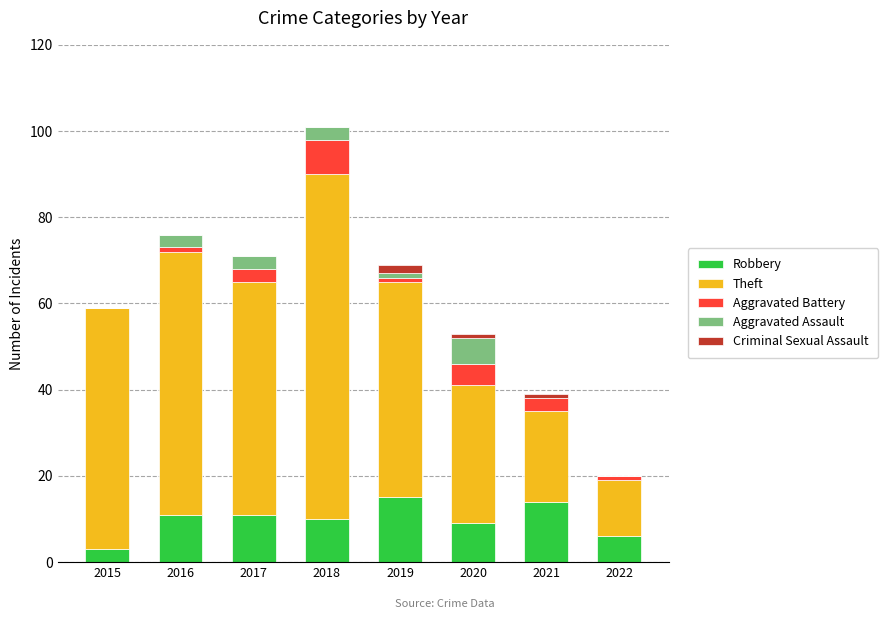

The Robbery series shows 11 at 2016. True or false?

True